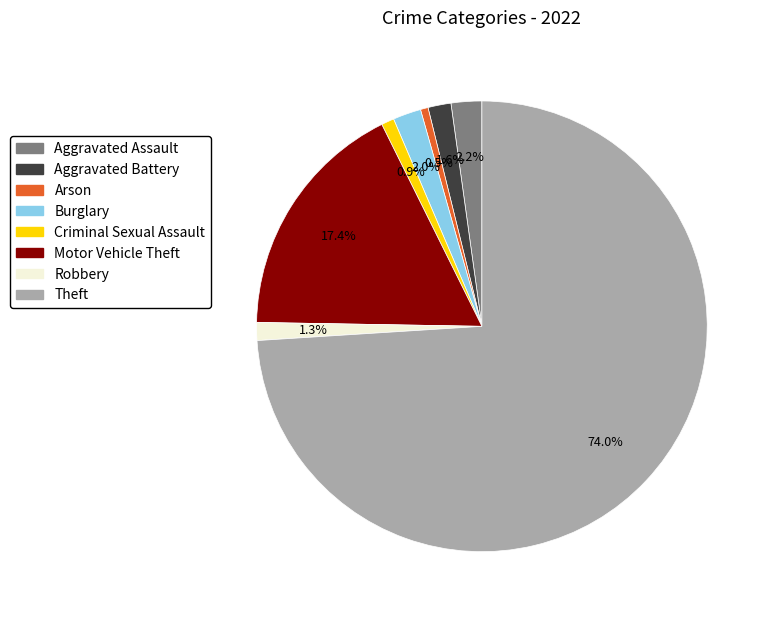

Is there a majority slice in this chart?

Yes